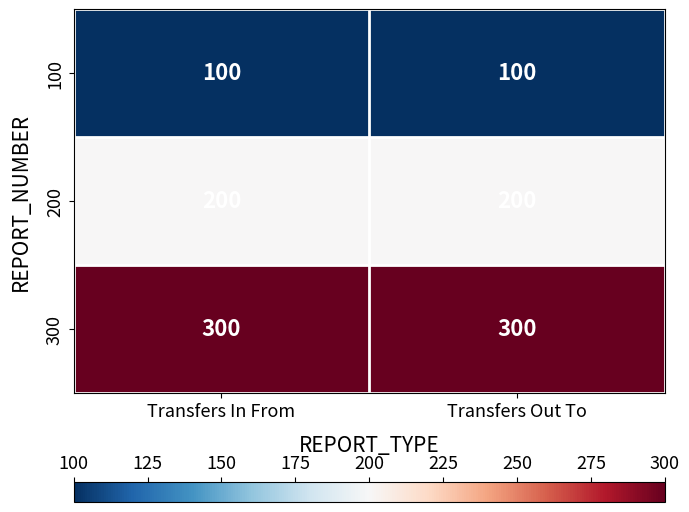

At Transfers In From, list the series in order from smallest to largest.

100, 200, 300